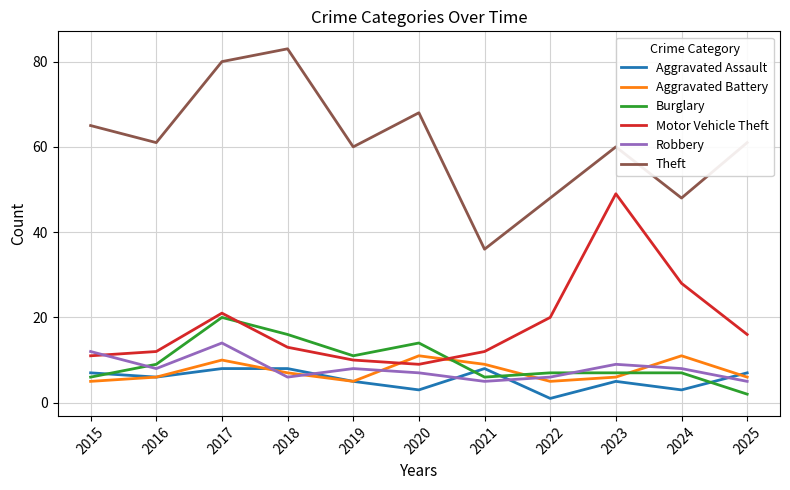

Reading left to right, list all the values displayed in this chart.

Aggravated Assault: 7	6	8	8	5	3	8	1	5	3	7
Aggravated Battery: 5	6	10	7	5	11	9	5	6	11	6
Burglary: 6	9	20	16	11	14	6	7	7	7	2
Motor Vehicle Theft: 11	12	21	13	10	9	12	20	49	28	16
Robbery: 12	8	14	6	8	7	5	6	9	8	5
Theft: 65	61	80	83	60	68	36	48	60	48	61